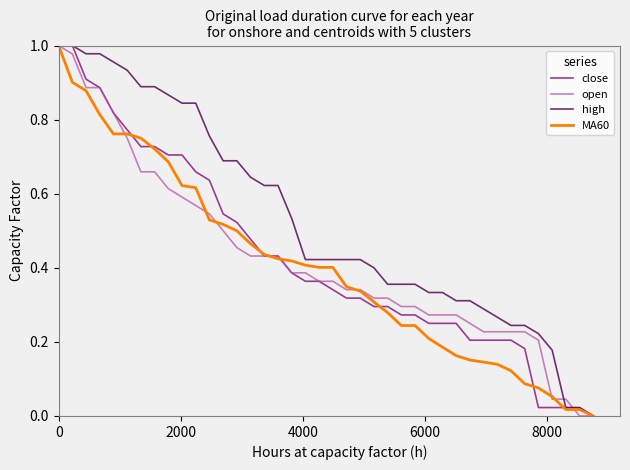

How many positive values does the close series have?

39